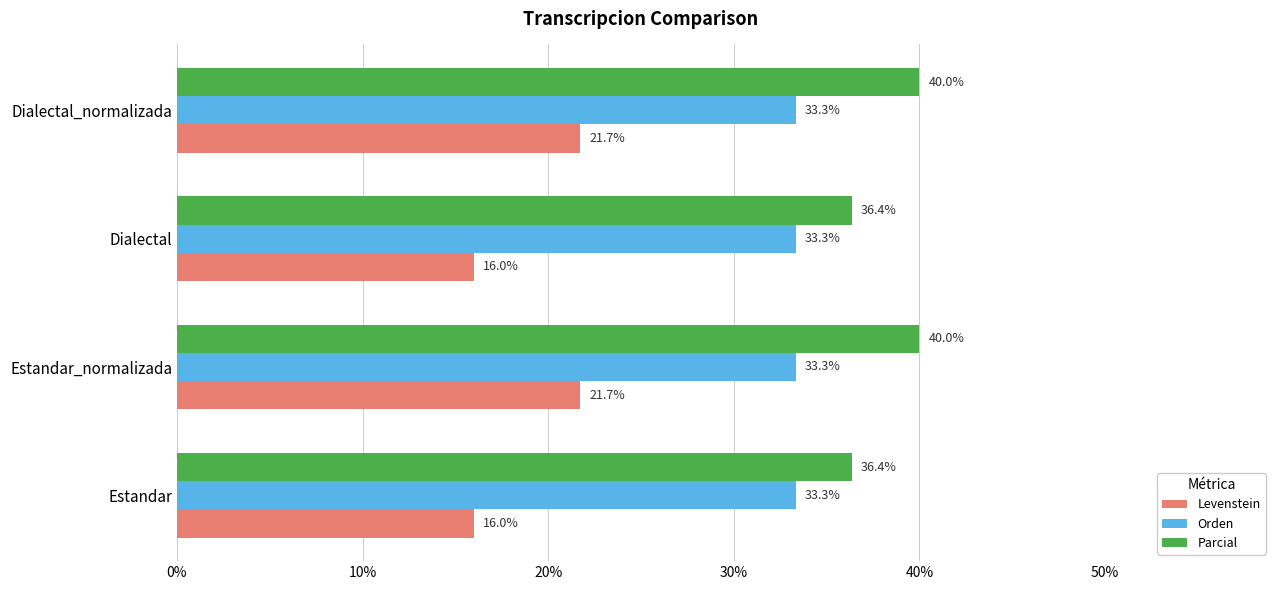

List the series in order of their peak value, lowest first.

Levenstein, Orden, Parcial